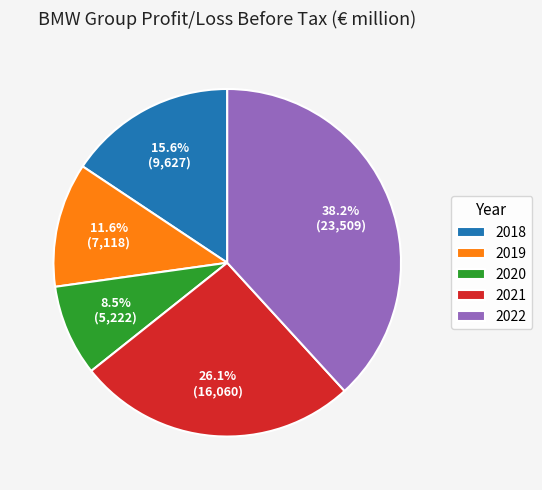

True or false: 2019 accounts for 12% of the total.

True